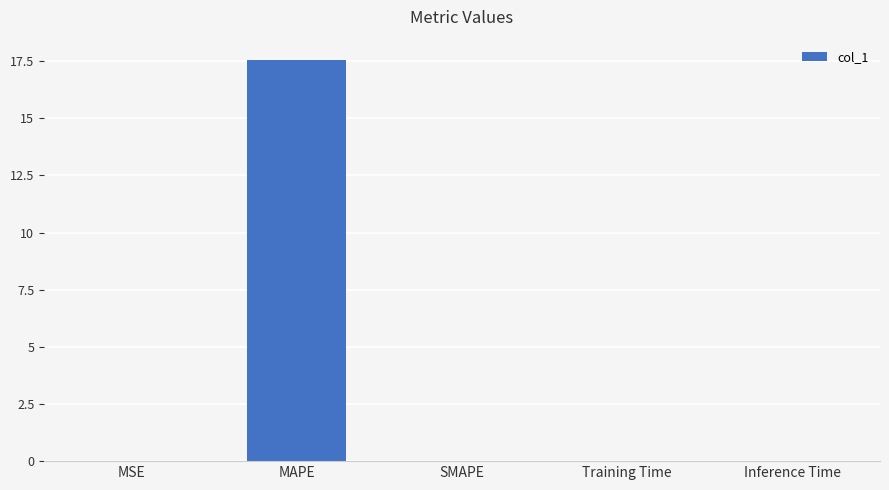

True or false: the data shows 0.0 at Inference Time.

True